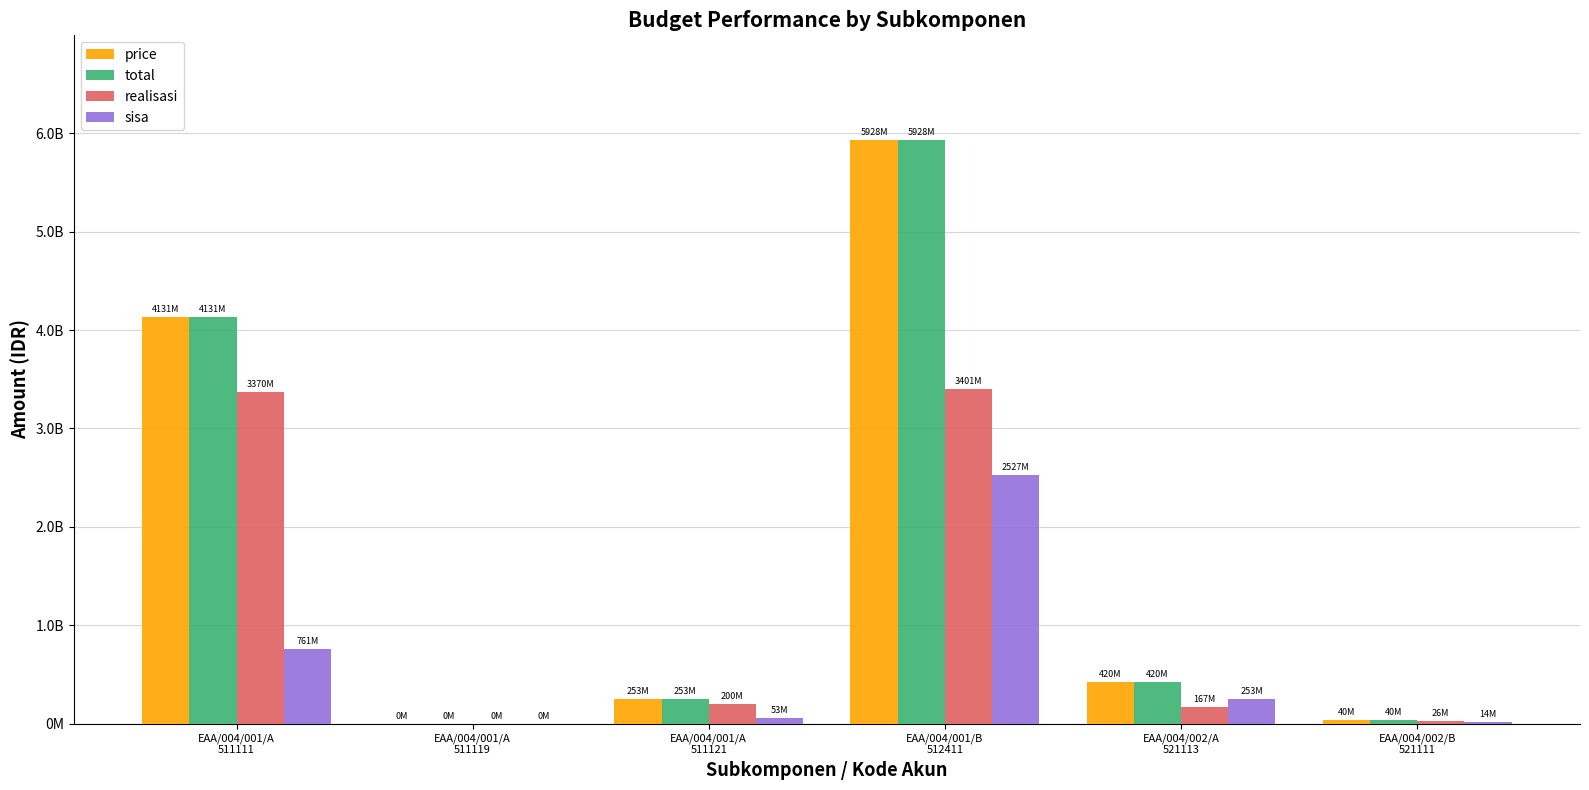

What are all the series names shown in the legend?

price, total, realisasi, sisa